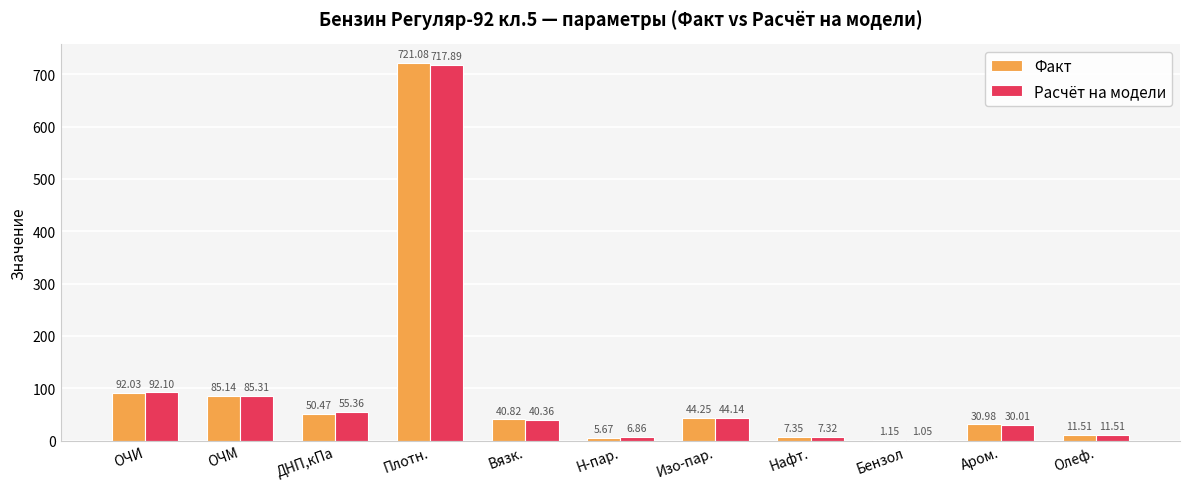

How many groups of bars are there?

11